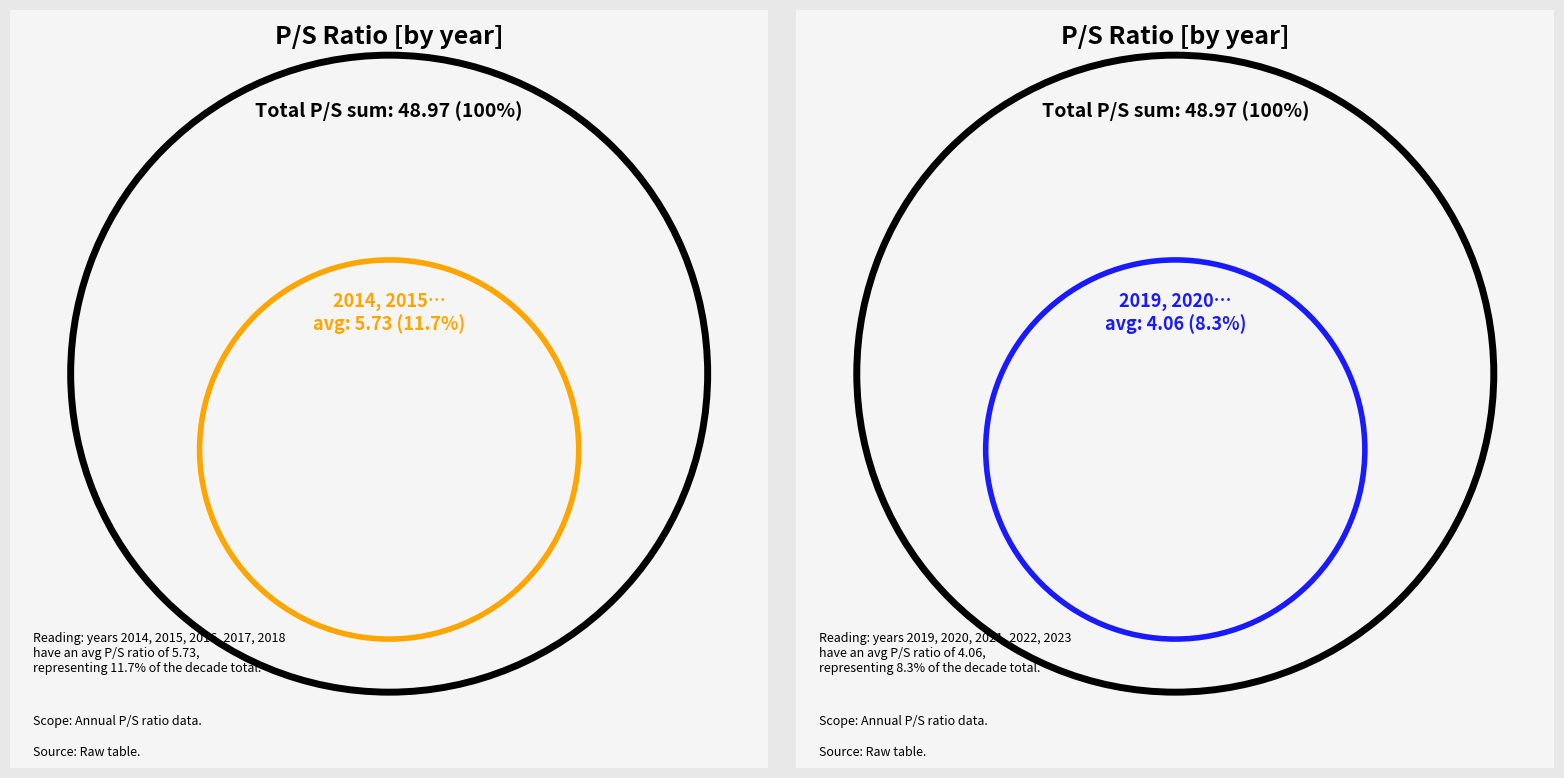

To the nearest percent, what is the average slice percentage?

10%